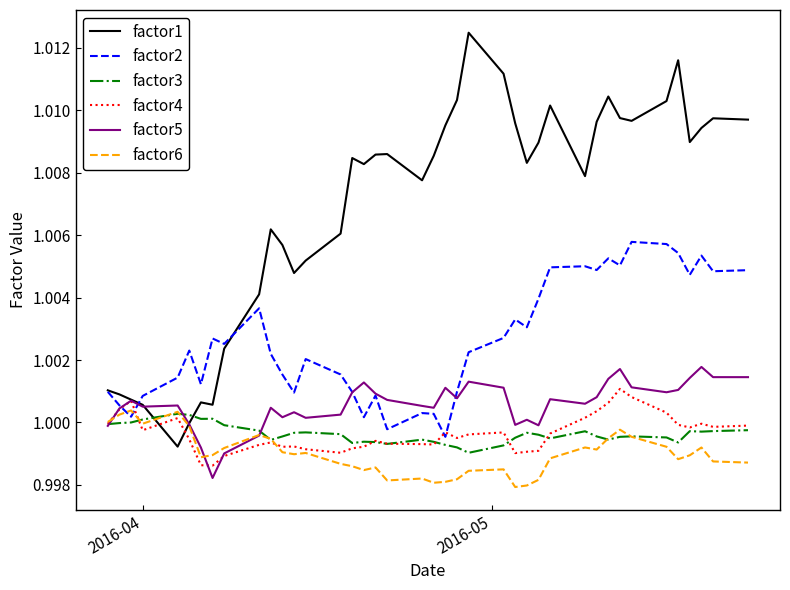

True or false: factor3 and factor2 cross at least once.

False